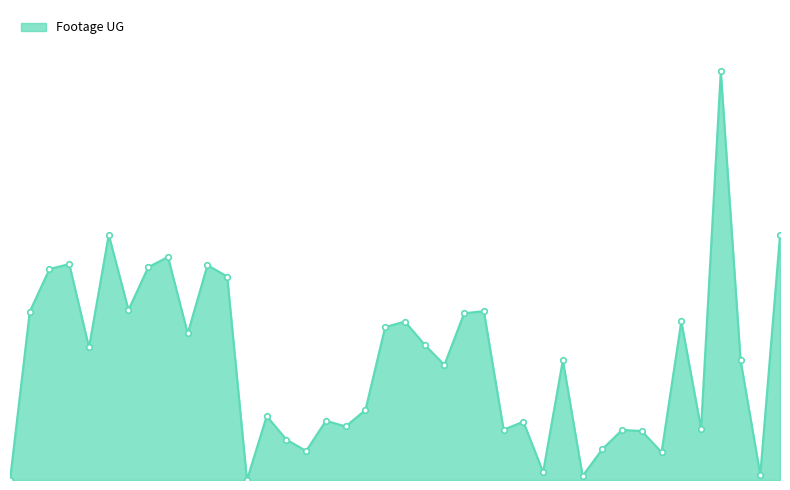

Is this an area chart (filled region under the line)?

Yes